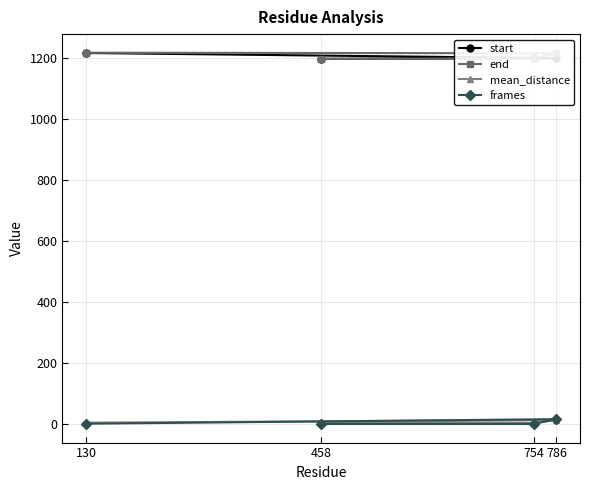

What is the minimum value for frames?

1.0